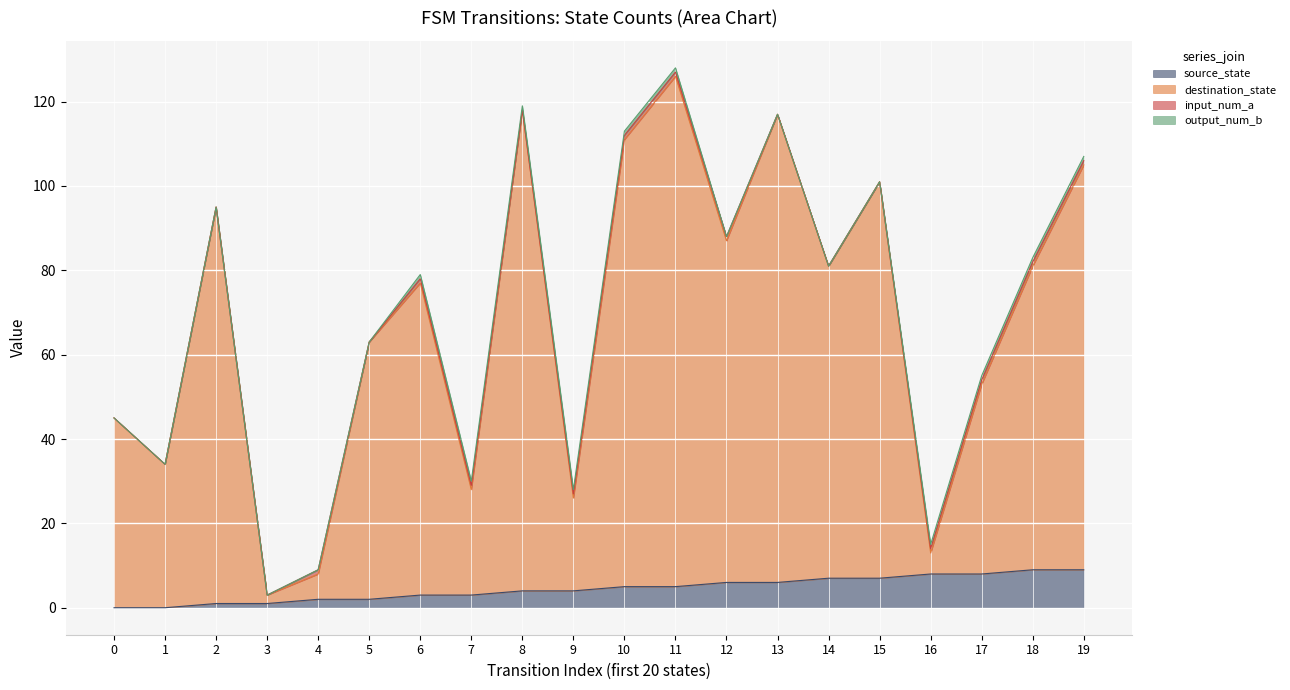

Count the number of categories in the chart.

20